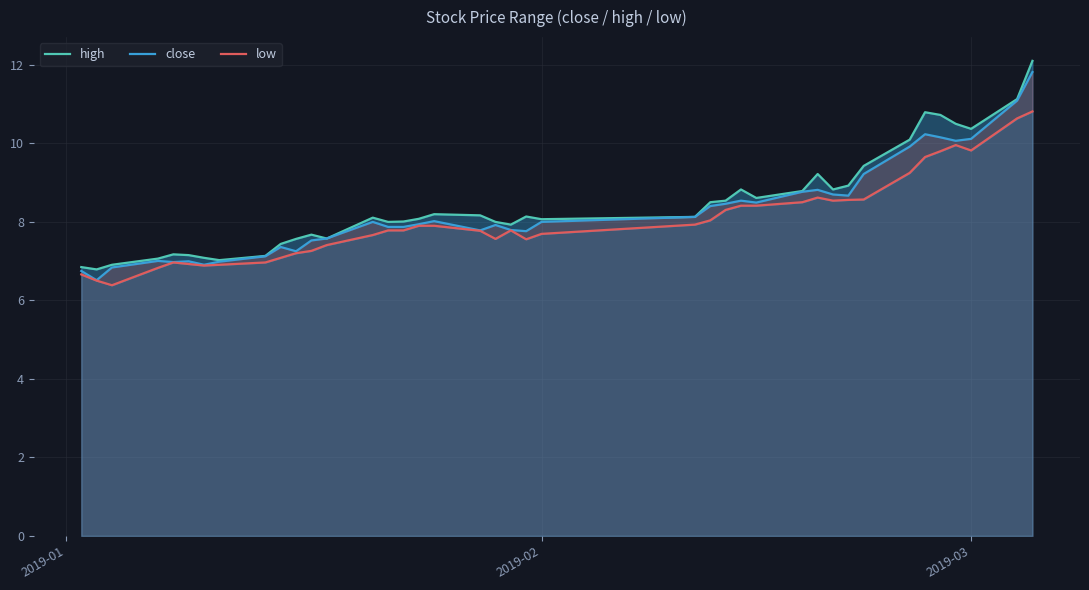

The close series shows 10.1 at 2019-03. True or false?

True